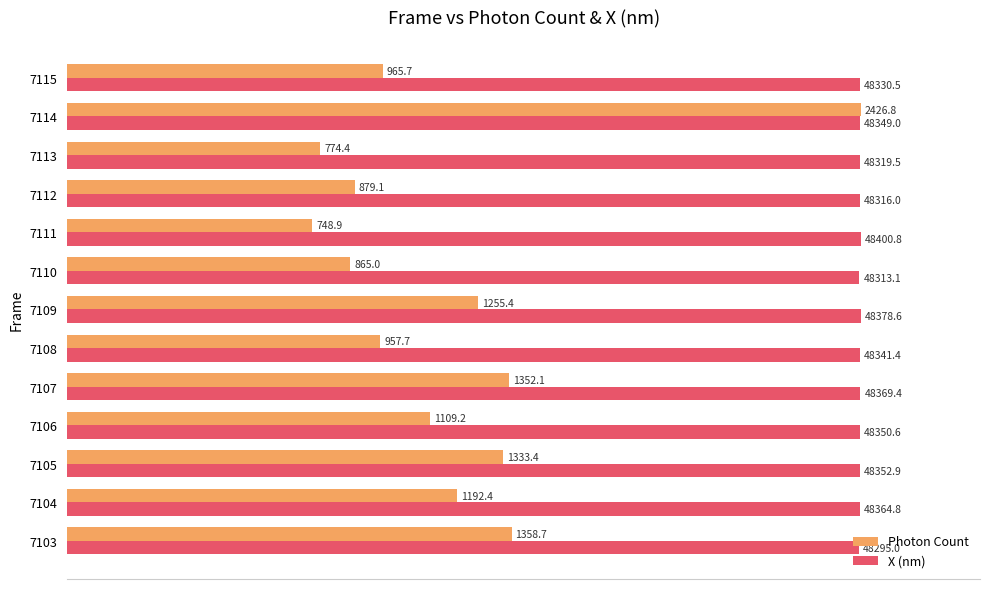

Which series has the largest range (max minus min)?

Photon Count